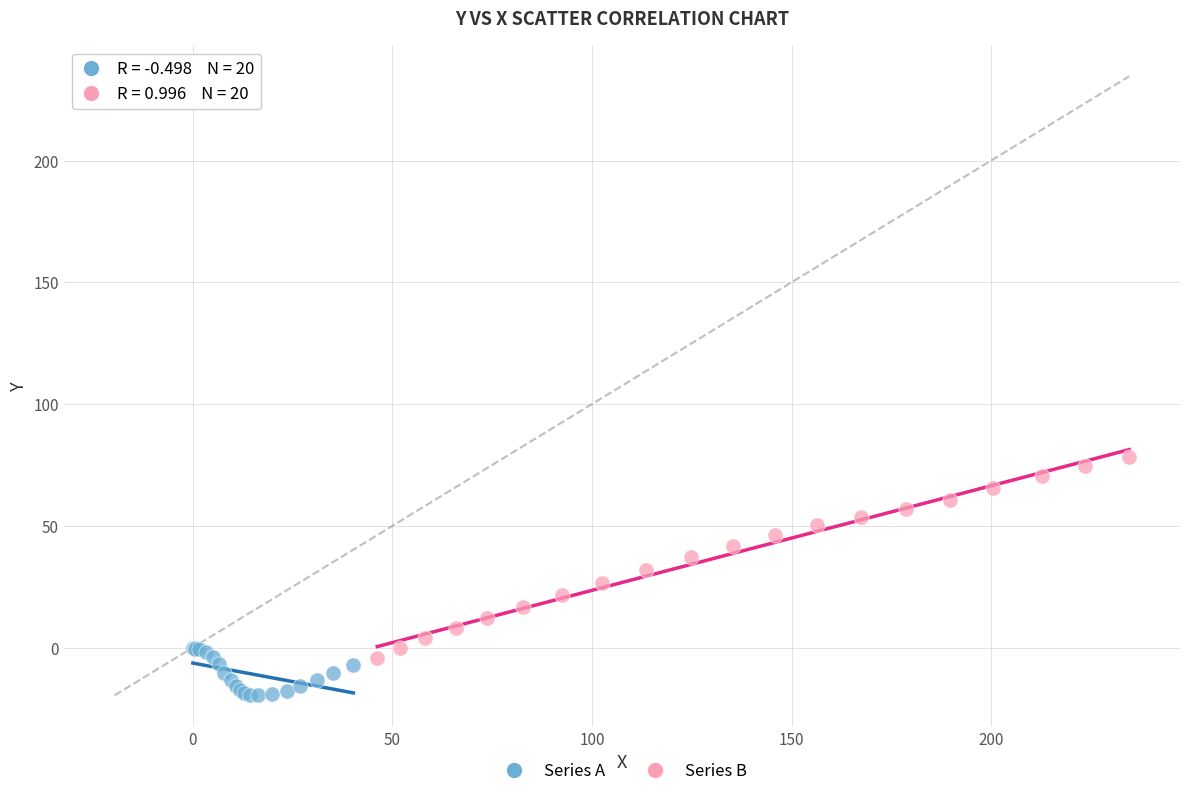

What are all the series names shown in the legend?

Series A, Series B